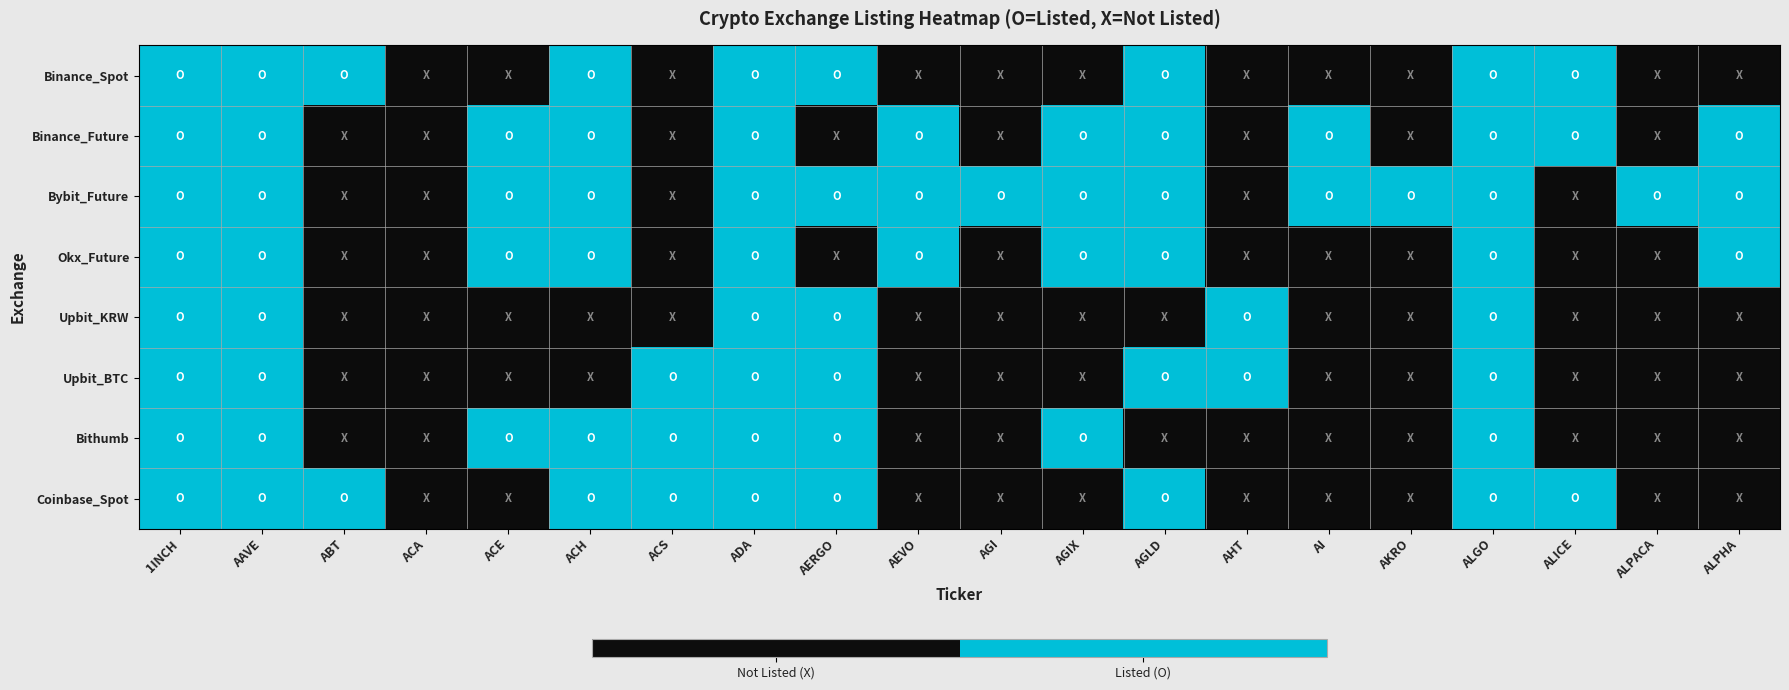

Which series changed the most between ACS and AGI?

Bybit_Future